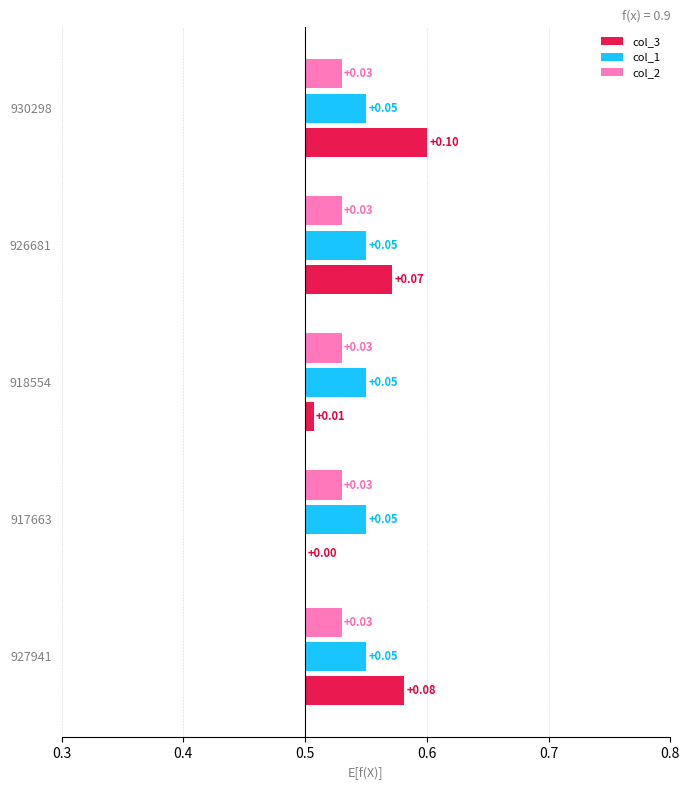

What is the average value of the col_3 series?

0.1